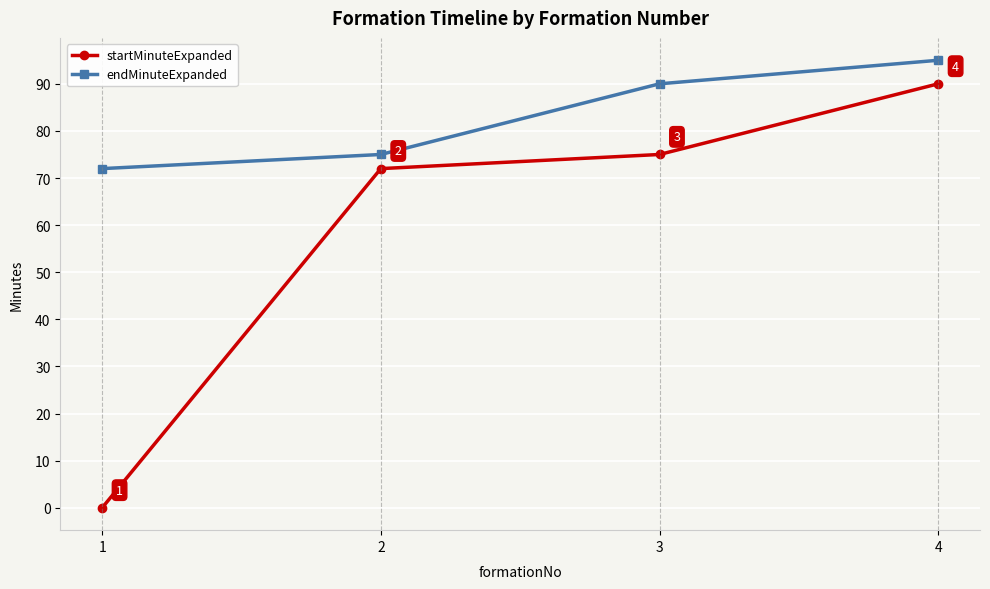

How many series are shown in this chart?

2